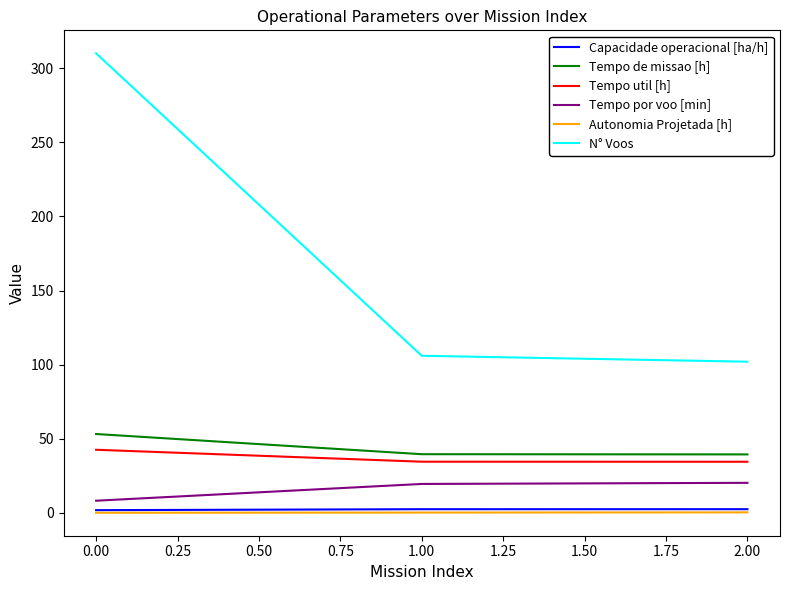

What is the maximum value shown in the chart?

310.0